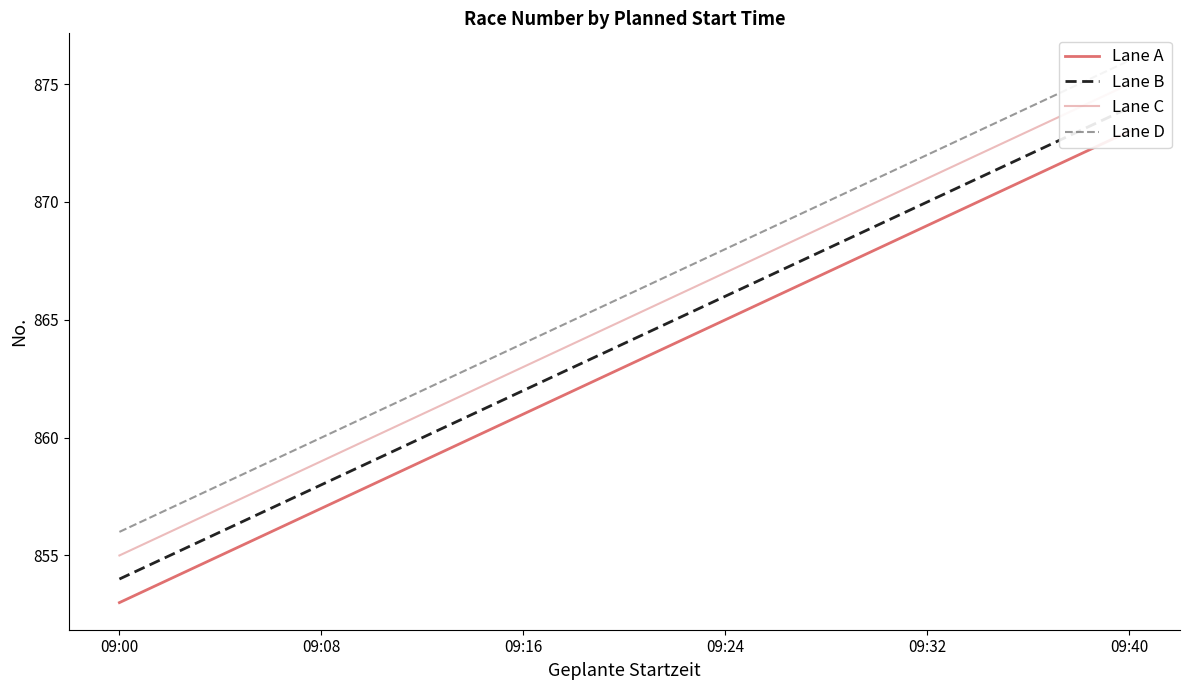

Count the Lane D values in the range 860 to 872.

4